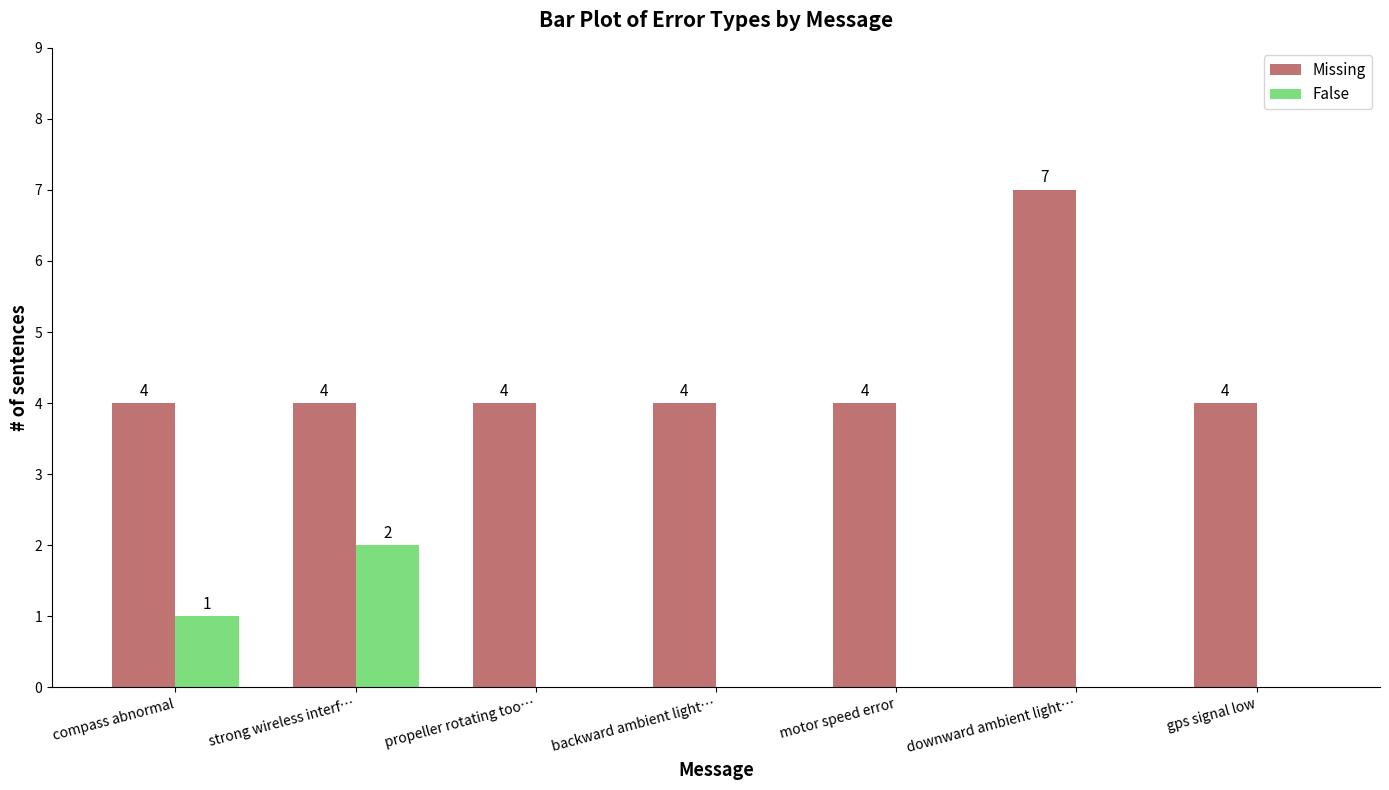

What is the spread (max minus min) of values at downward ambient light…?

7